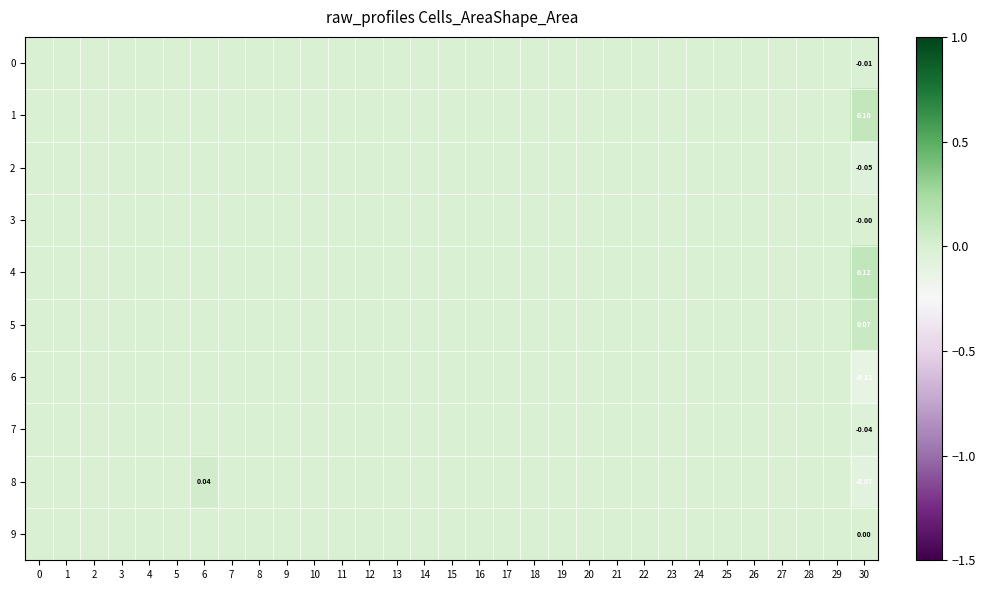

What is the maximum value shown in the chart?

0.1